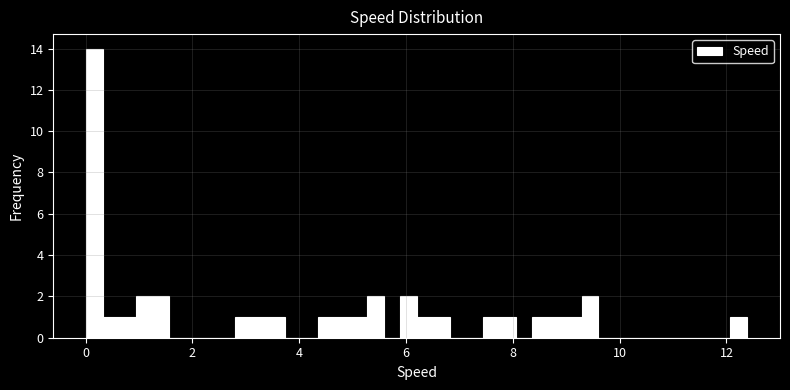

Around what value on the x-axis is the tallest bar? Give the approximate position of its centre, as read against the axis.

0.2